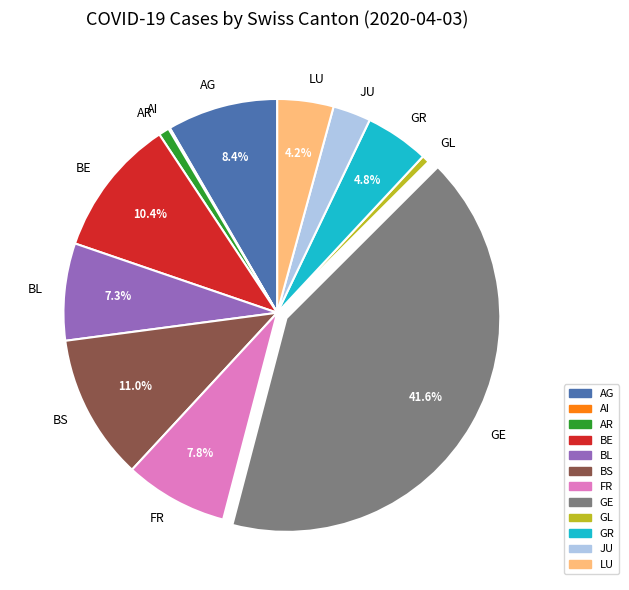

Which category has the biggest portion of the pie?

GE